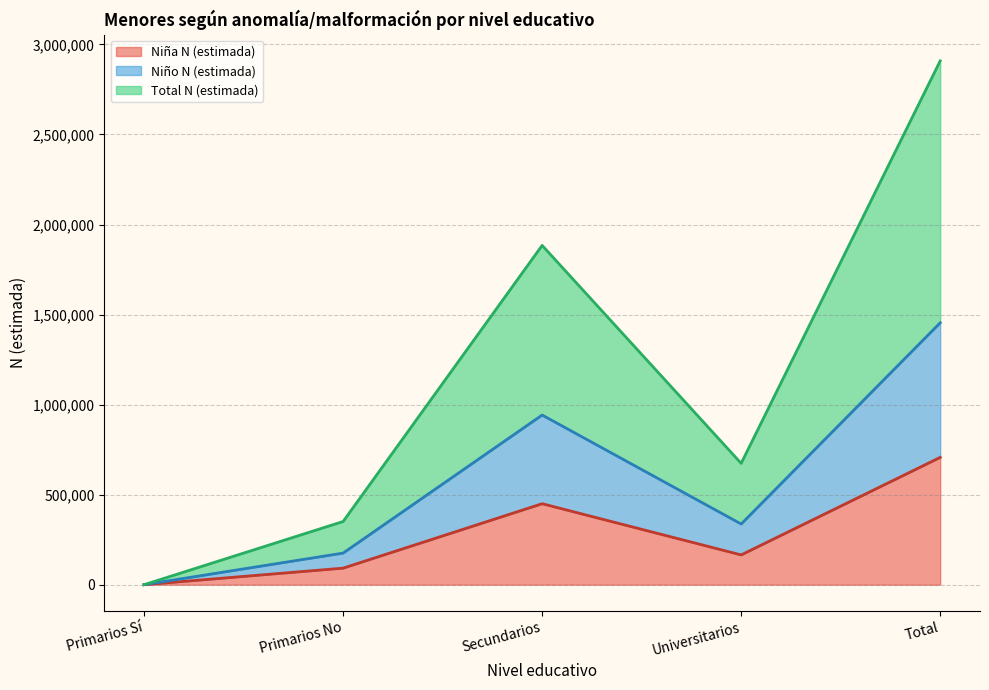

True or false: Niña N (estimada) and Total N (estimada) intersect in this chart.

False